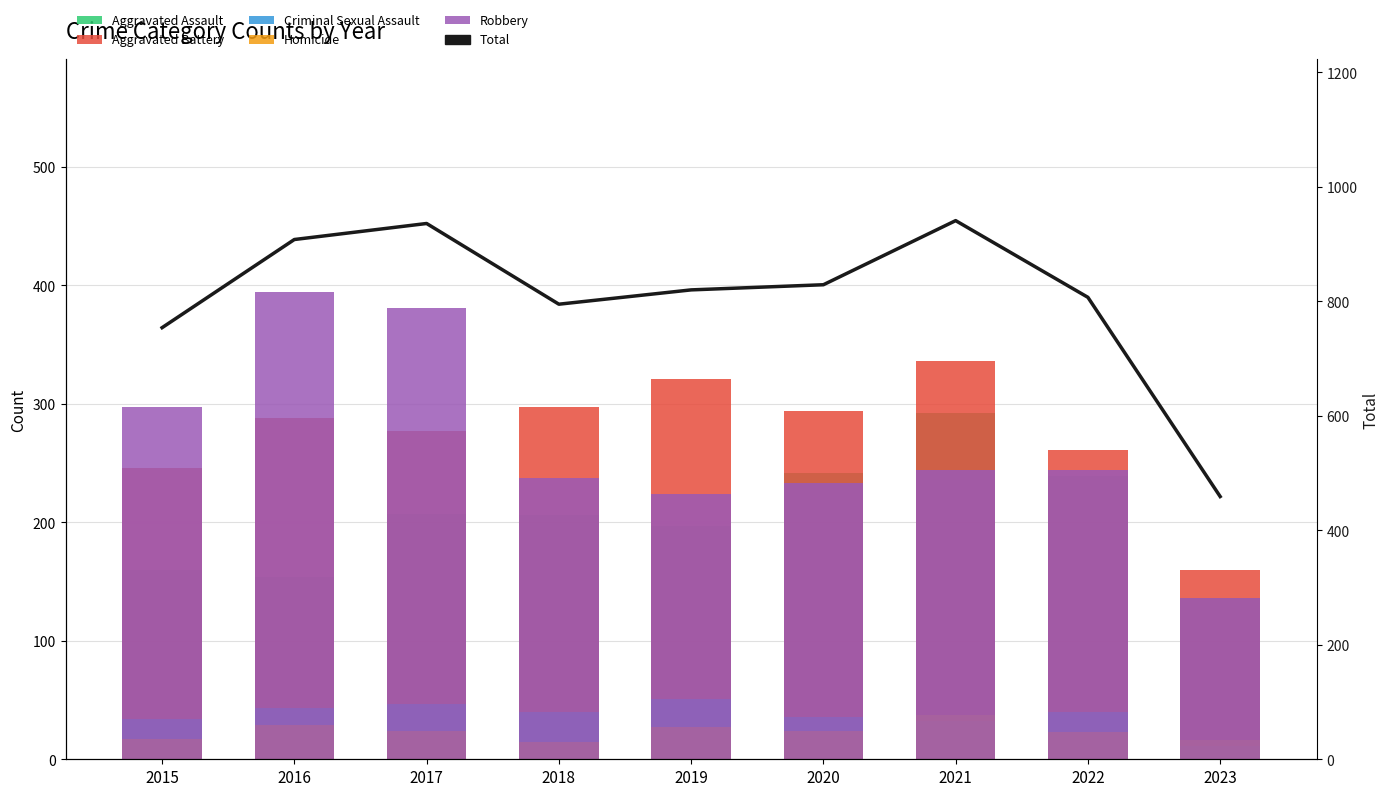

Reading left to right, what are all the values shown in this chart?

Aggravated Assault: 2015=160	2016=154	2017=207	2018=206	2019=197	2020=242	2021=292	2022=239	2023=136
Aggravated Battery: 2015=246	2016=288	2017=277	2018=297	2019=321	2020=294	2021=336	2022=261	2023=160
Criminal Sexual Assault: 2015=34	2016=43	2017=47	2018=40	2019=51	2020=36	2021=32	2022=40	2023=11
Homicide: 2015=17	2016=29	2017=24	2018=15	2019=27	2020=24	2021=37	2022=23	2023=16
Robbery: 2015=297	2016=394	2017=381	2018=237	2019=224	2020=233	2021=244	2022=244	2023=136
Total: 2015=754	2016=908	2017=936	2018=795	2019=820	2020=829	2021=941	2022=807	2023=459